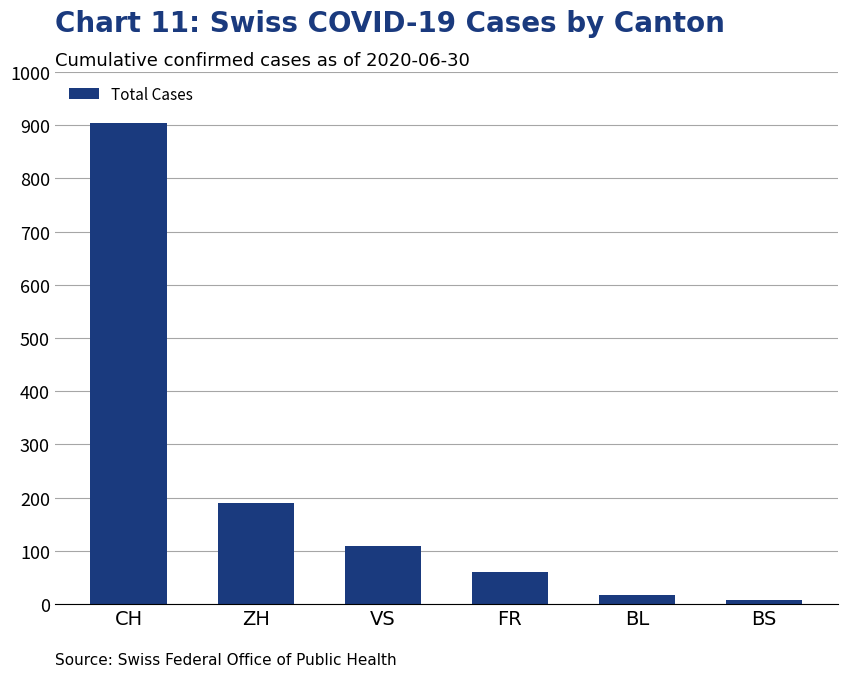

The chart shows a value of 17 at BL. True or false?

True